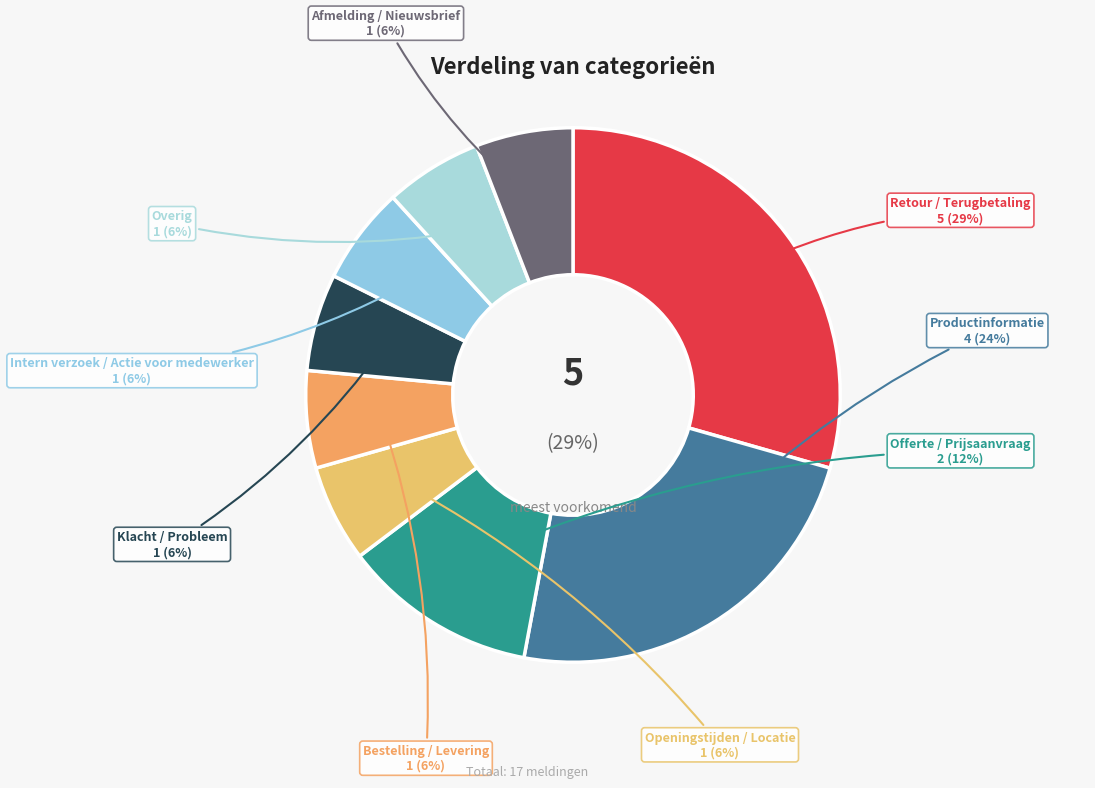

True or false: Openingstijden / Locatie accounts for 6% of the total.

True